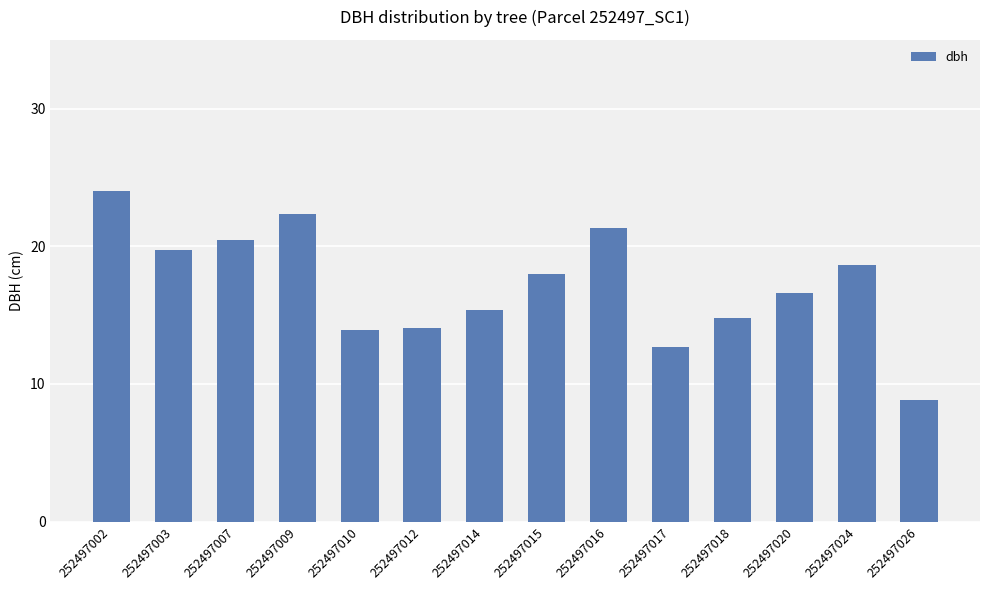

True or false: the data shows 17.3 at 252497017.

False